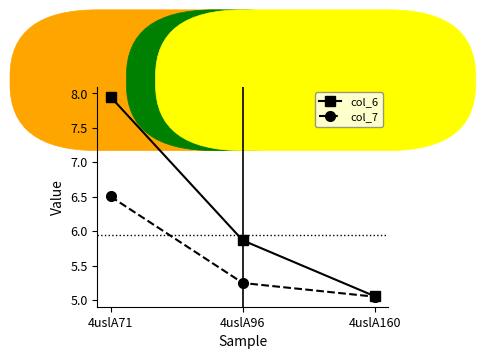

What is the maximum value for col_7?

6.5